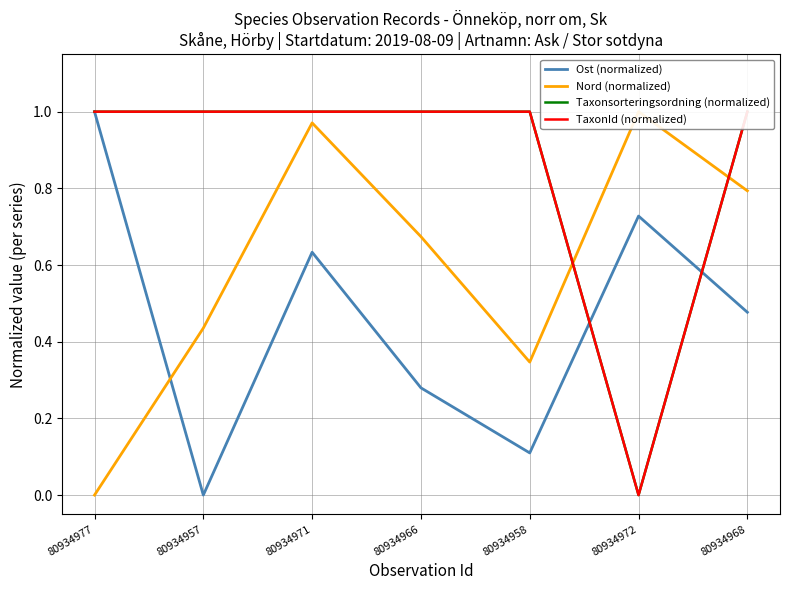

What is the value of the TaxonId (normalized) point at the 1st from the left?

1.0